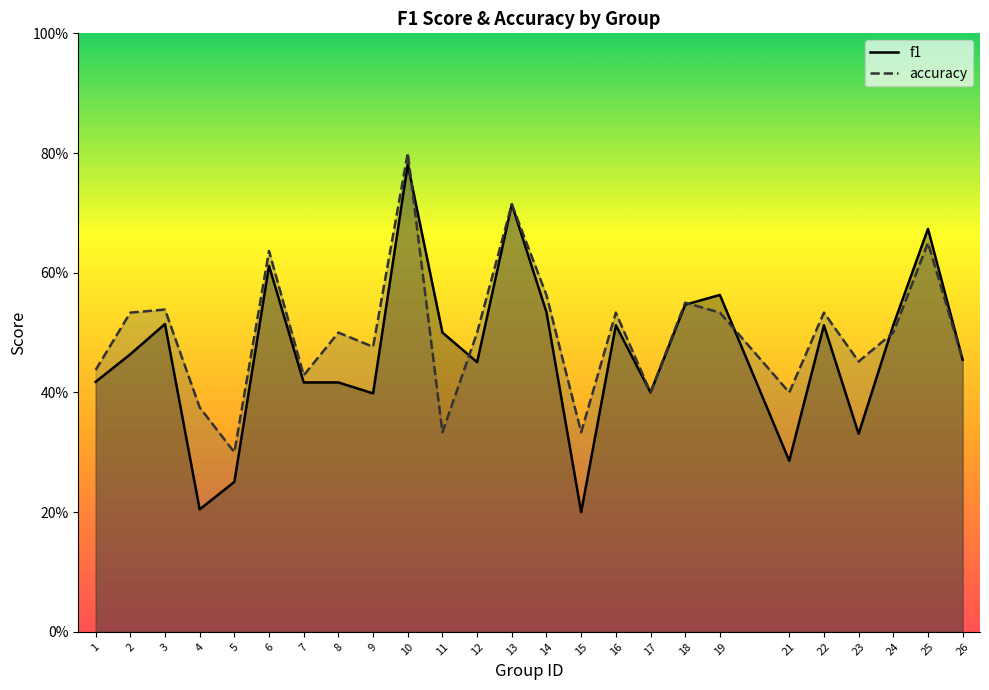

The f1 series shows 0.5 at 3. True or false?

True